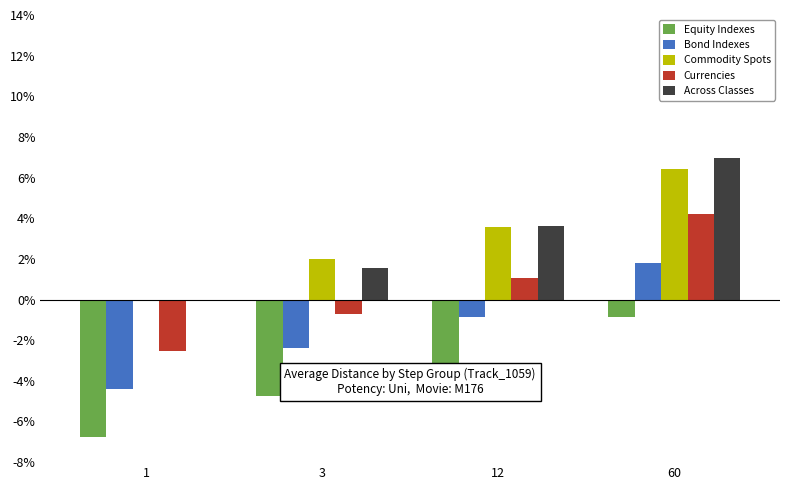

How many groups of bars are there?

4